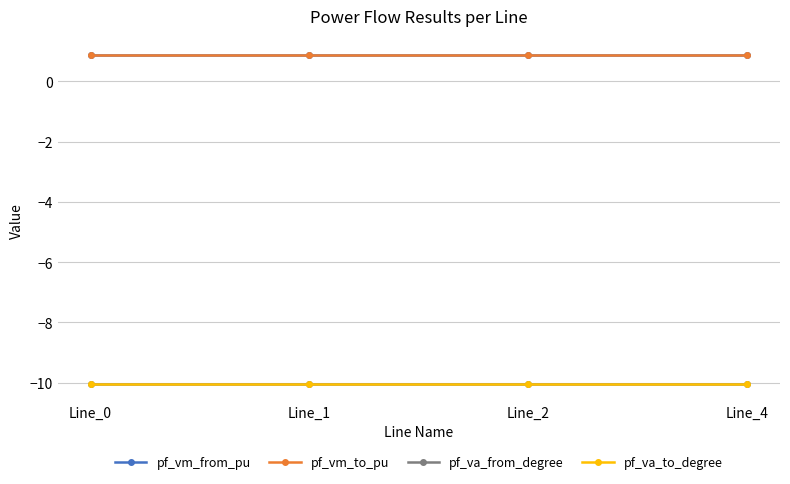

Does the chart have visible grid lines?

Yes